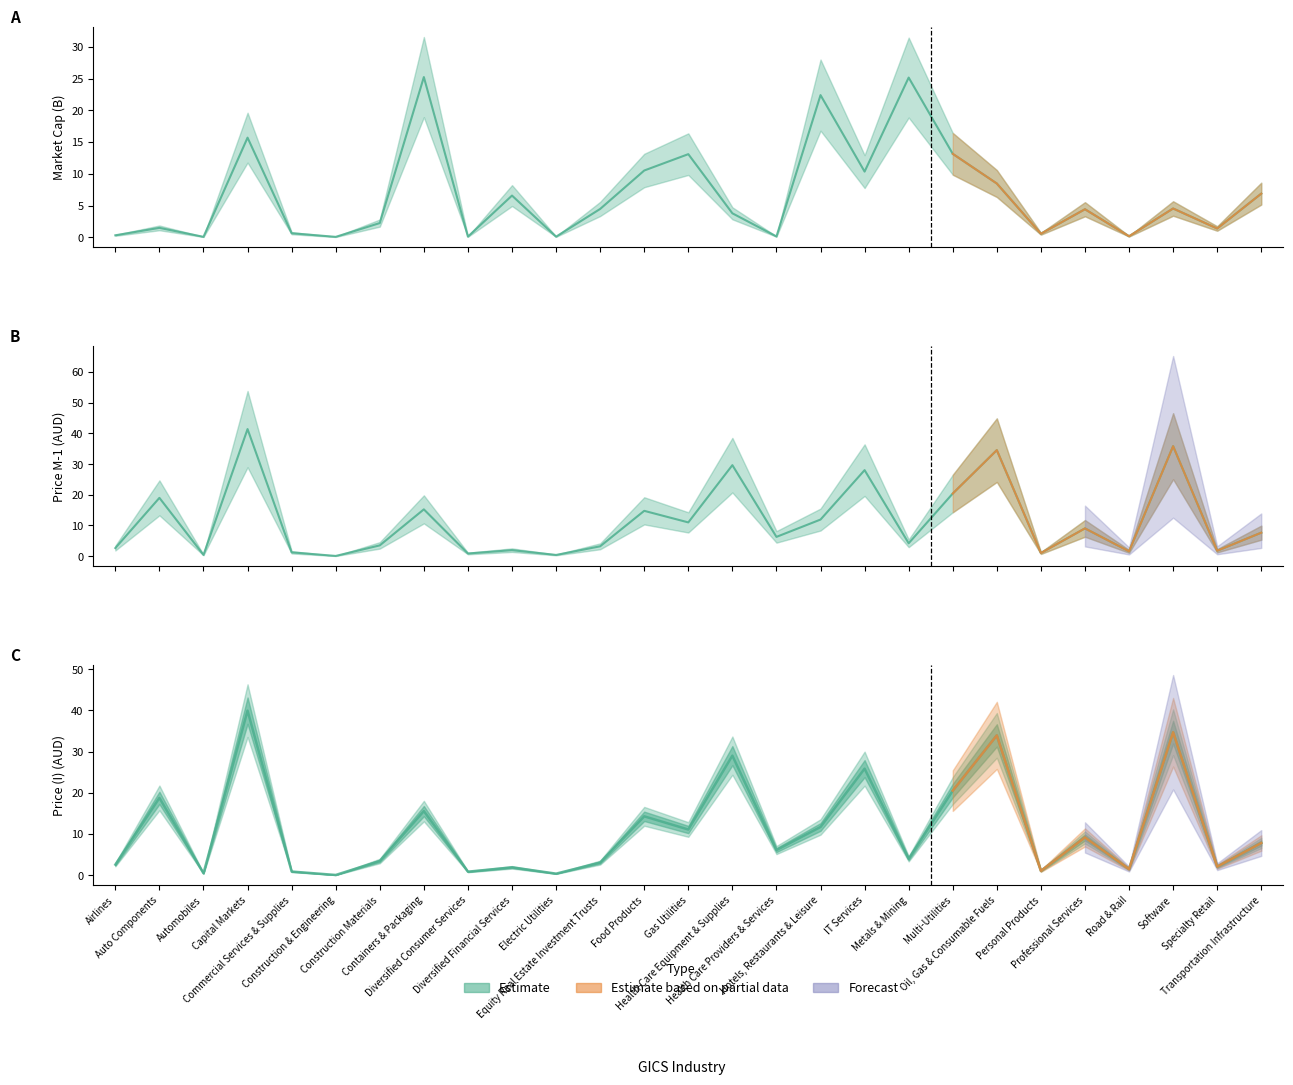

Is it true that Market Cap equals 13.2 at Multi-Utilities?

True